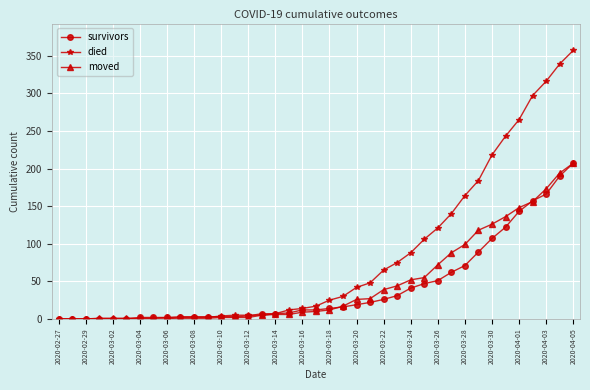

Which series has the largest range (max minus min)?

died